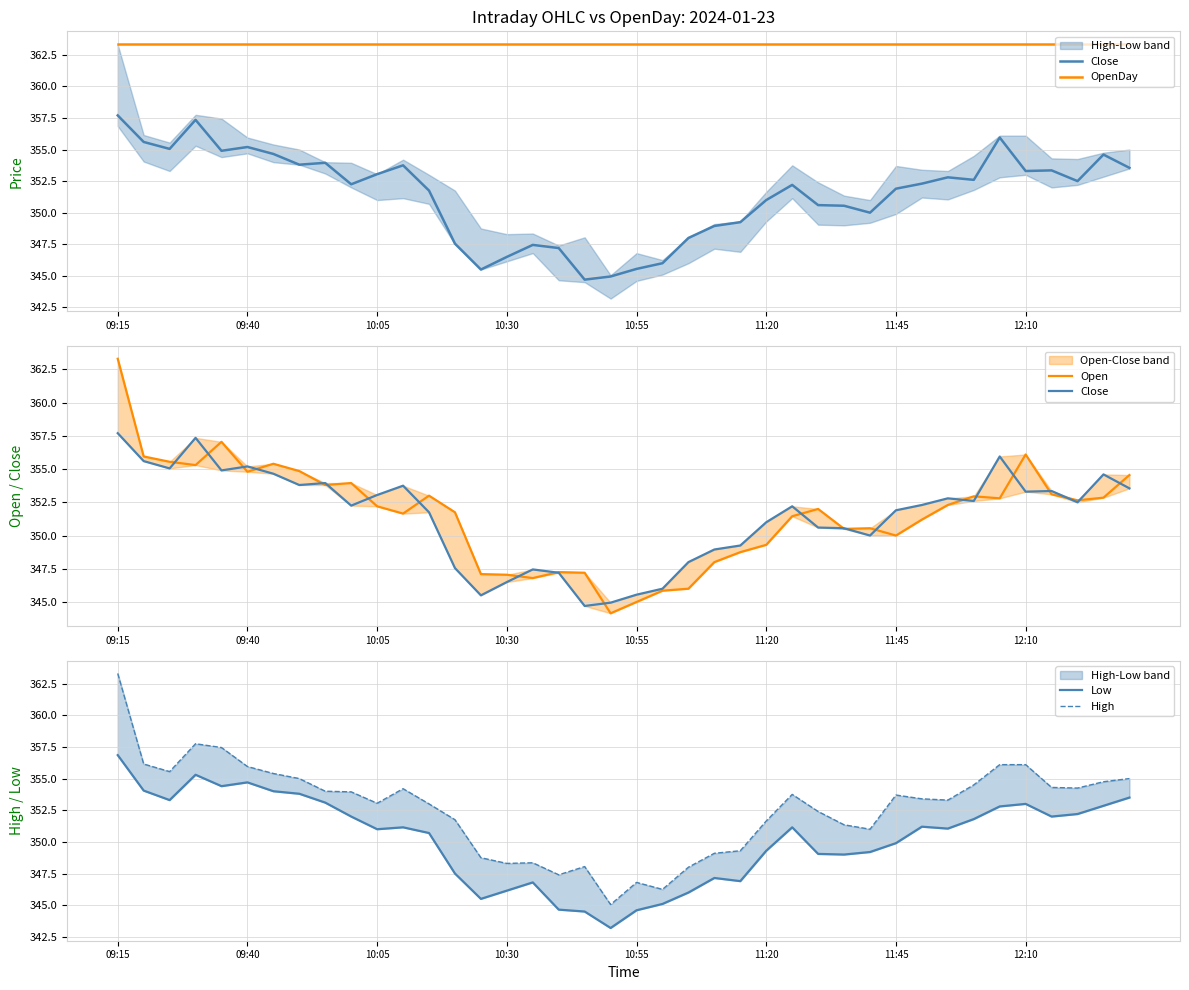

True or false: Low and Close cross at least once.

False